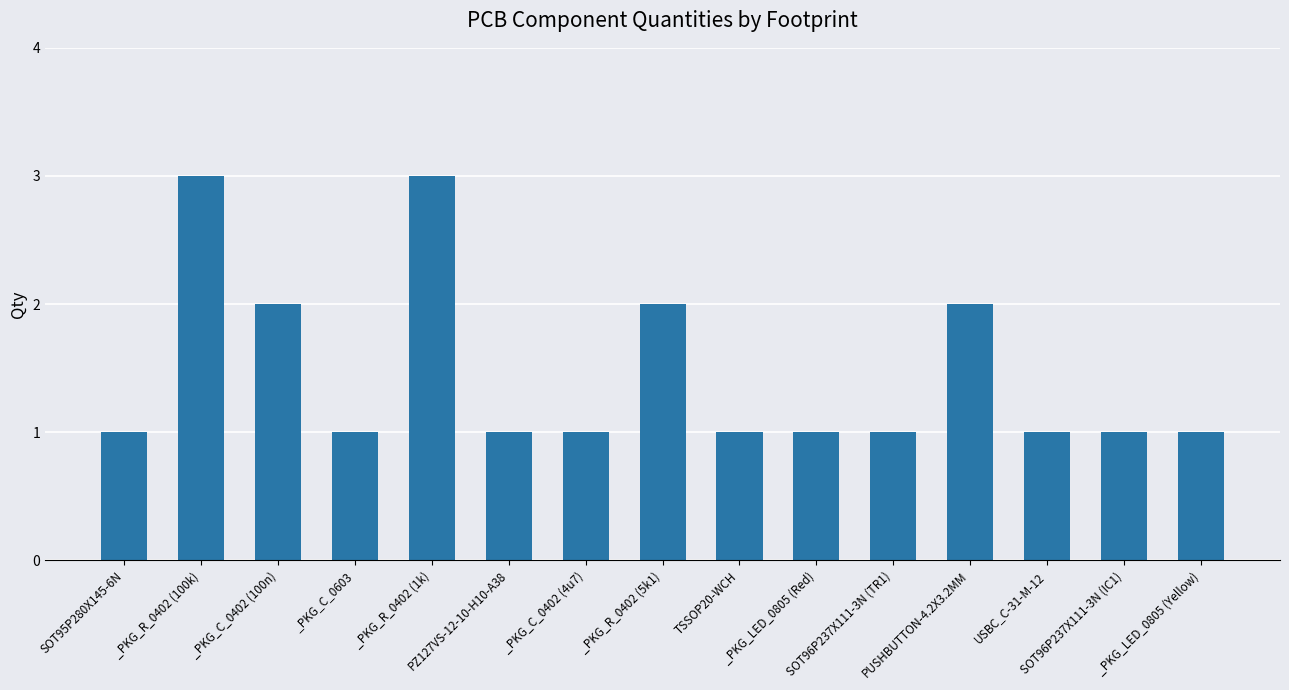

What is the maximum value shown in the chart?

3